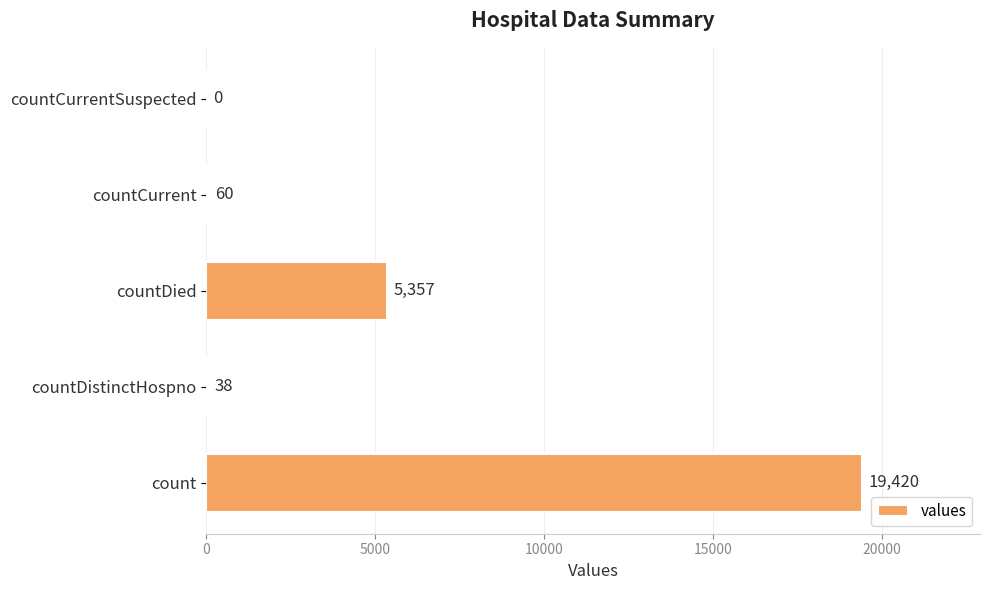

How many data points does each series have?

5